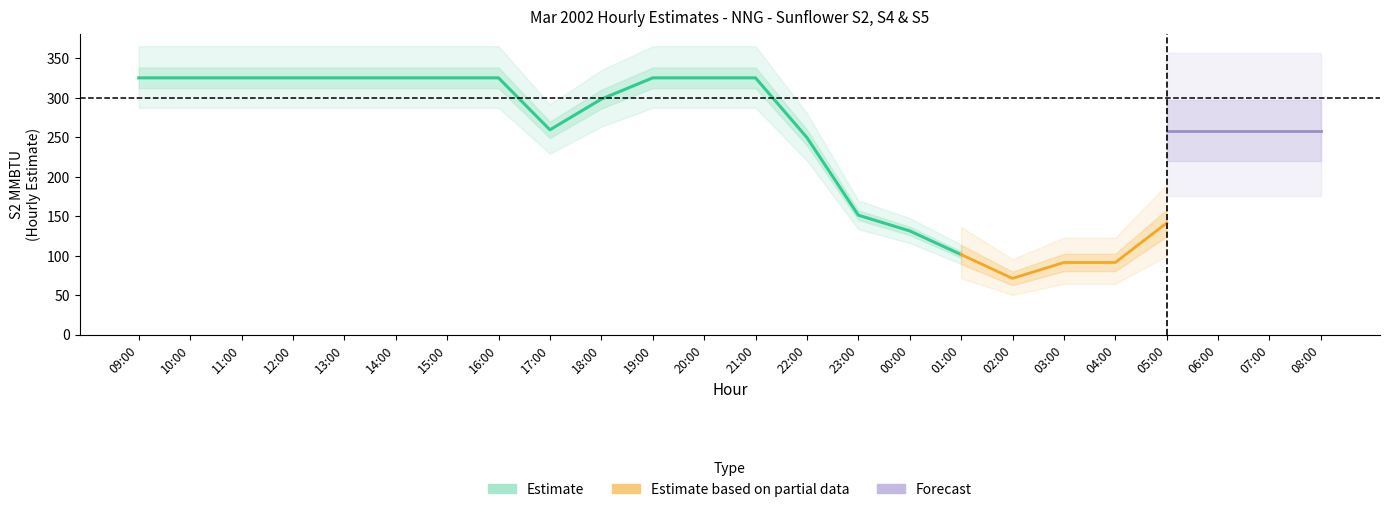

True or false: S2 MMBTU and S2 S4 S5 MMBTU Subtotal cross at least once.

False